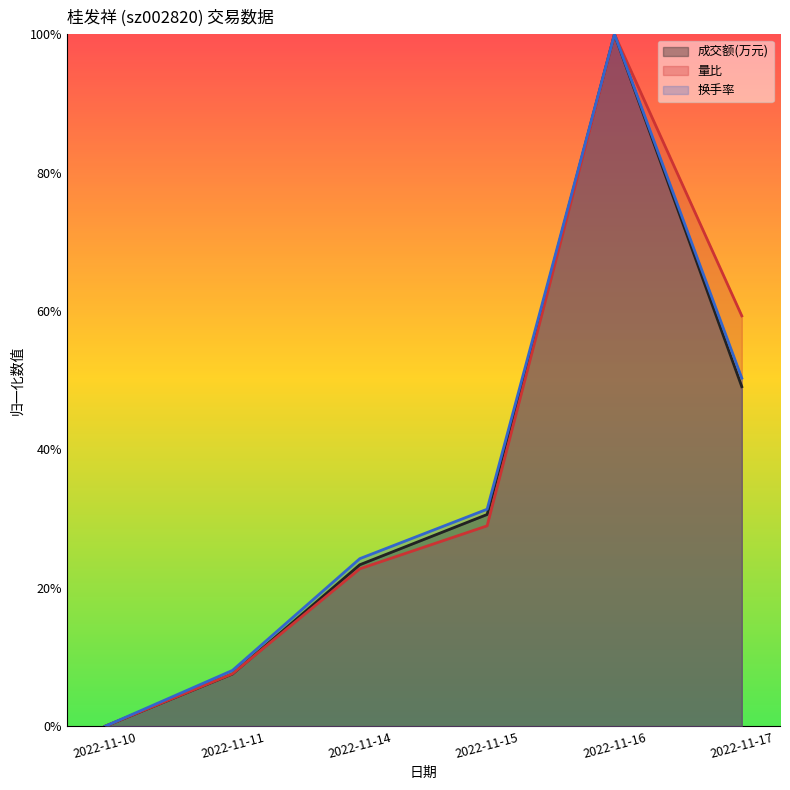

True or false: 量比 has a value of 0.3 at 2022-11-15.

True